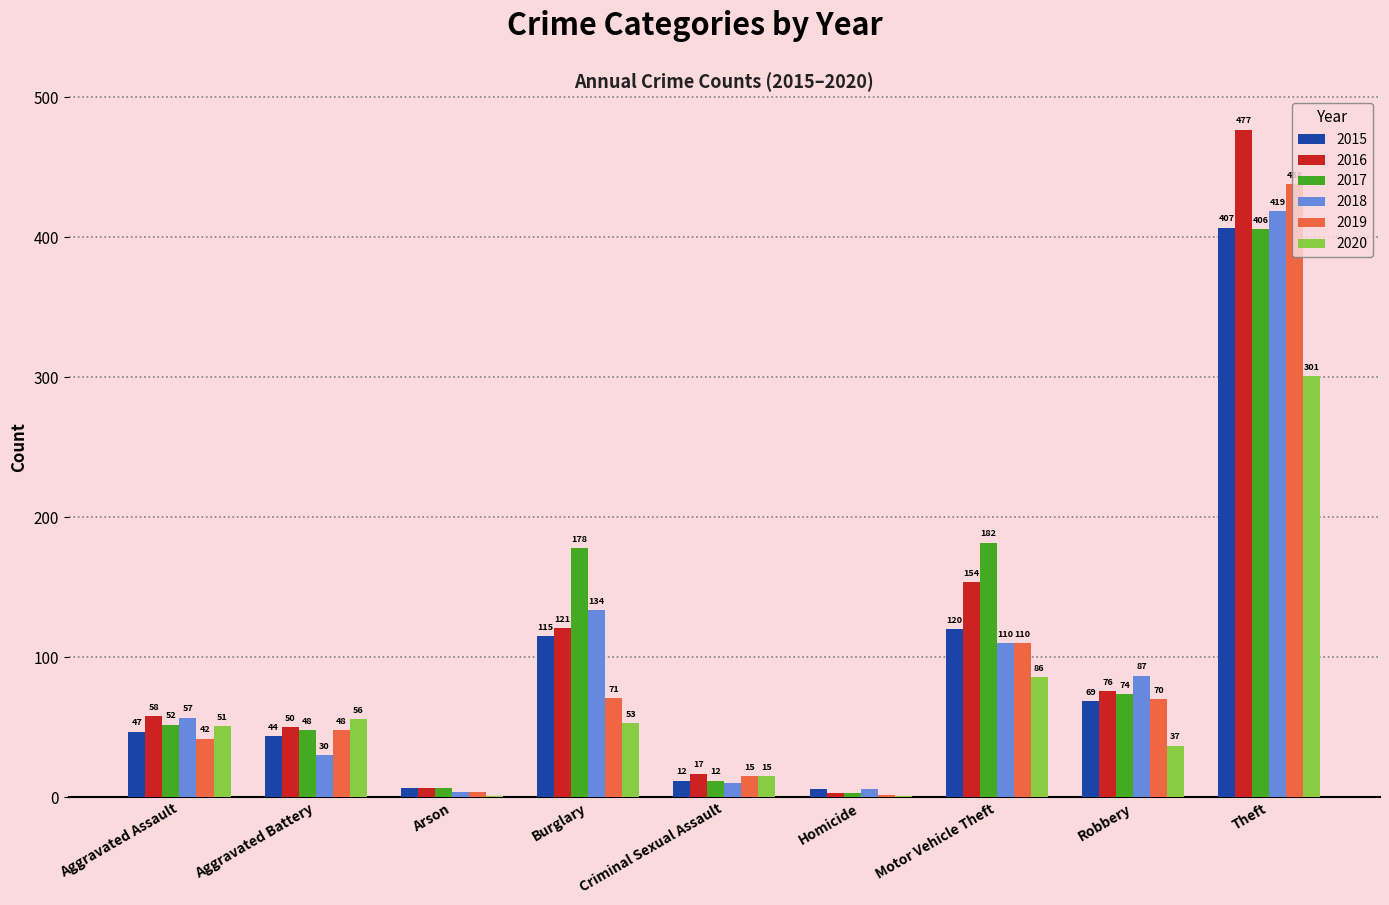

Does the chart contain stacked bars?

No